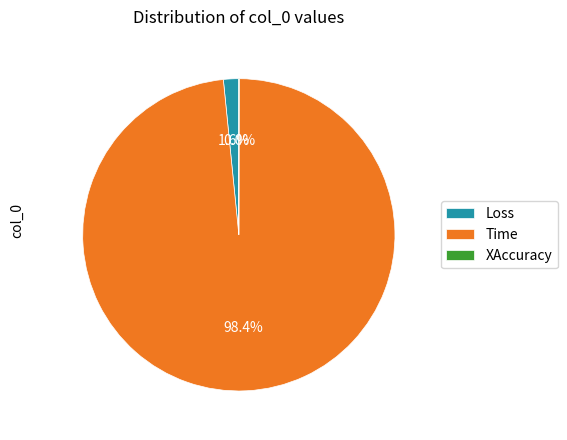

True or false: Time accounts for 98% of the total.

True